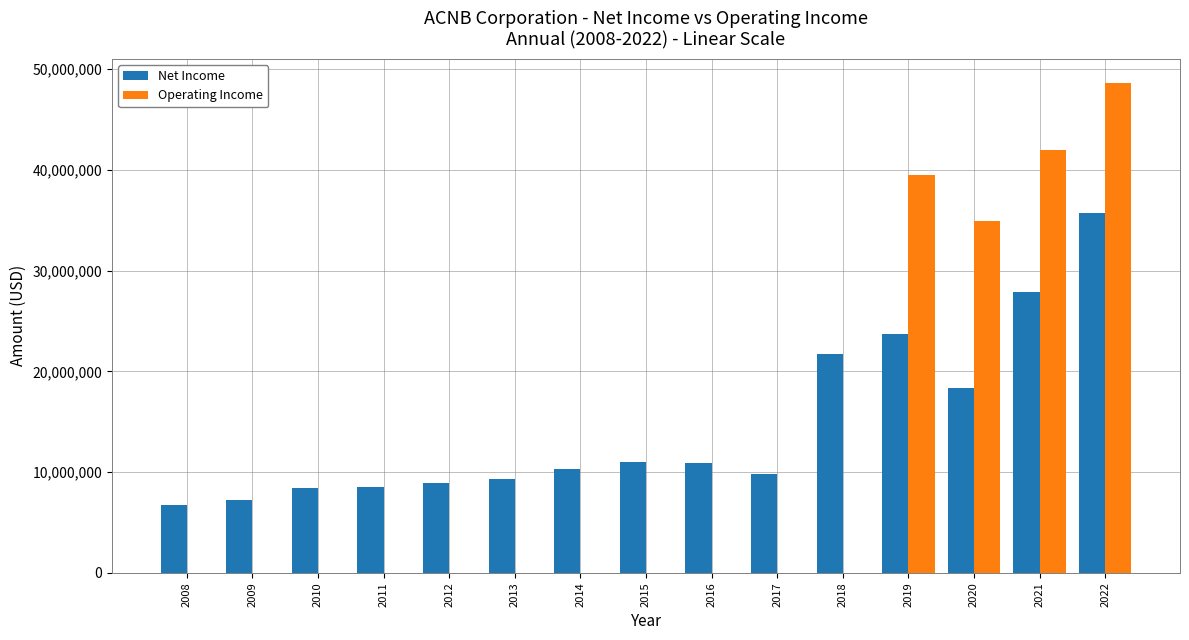

Count the number of data series in this chart.

2